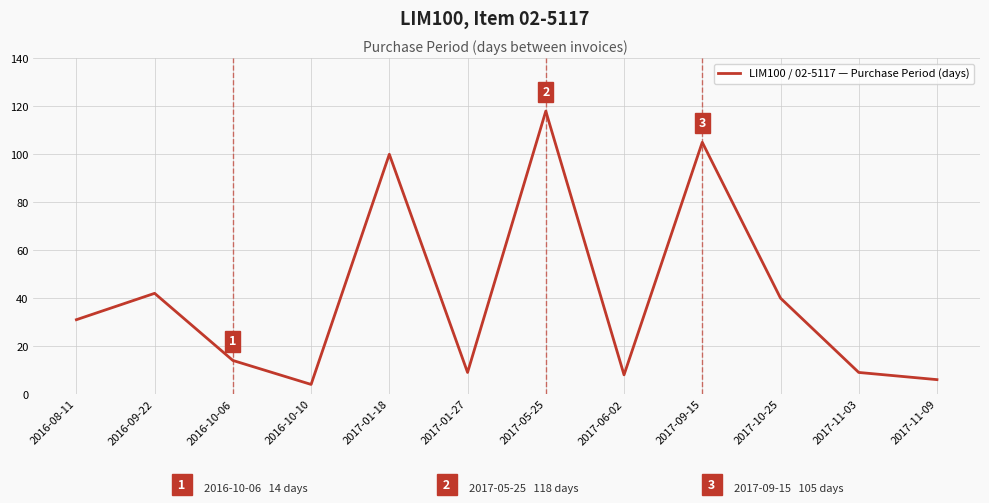

What is the ratio of the value at 2017-01-18 to the value at 2016-08-11?

3.2